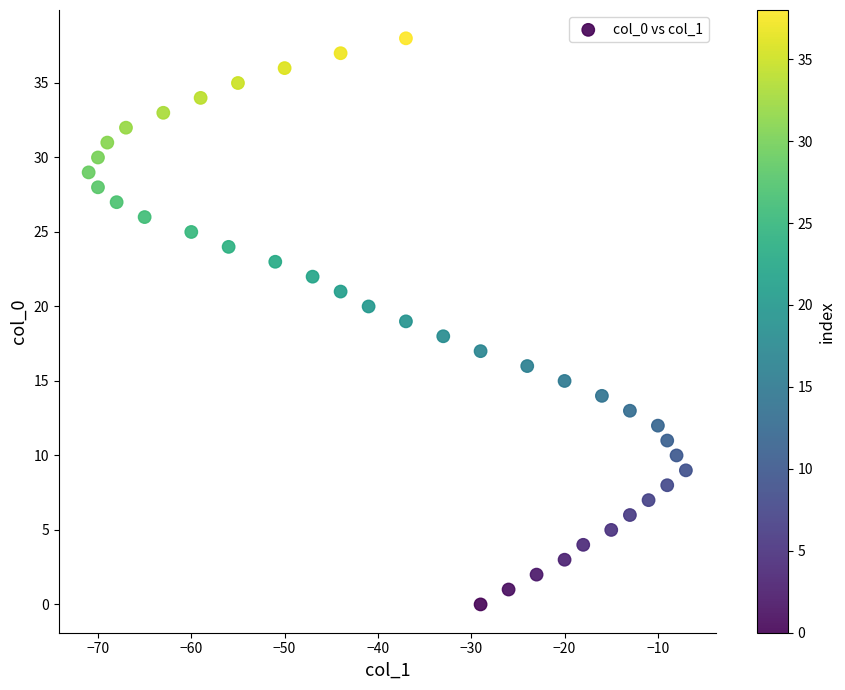

What is the range of Y values (max minus min)?

38